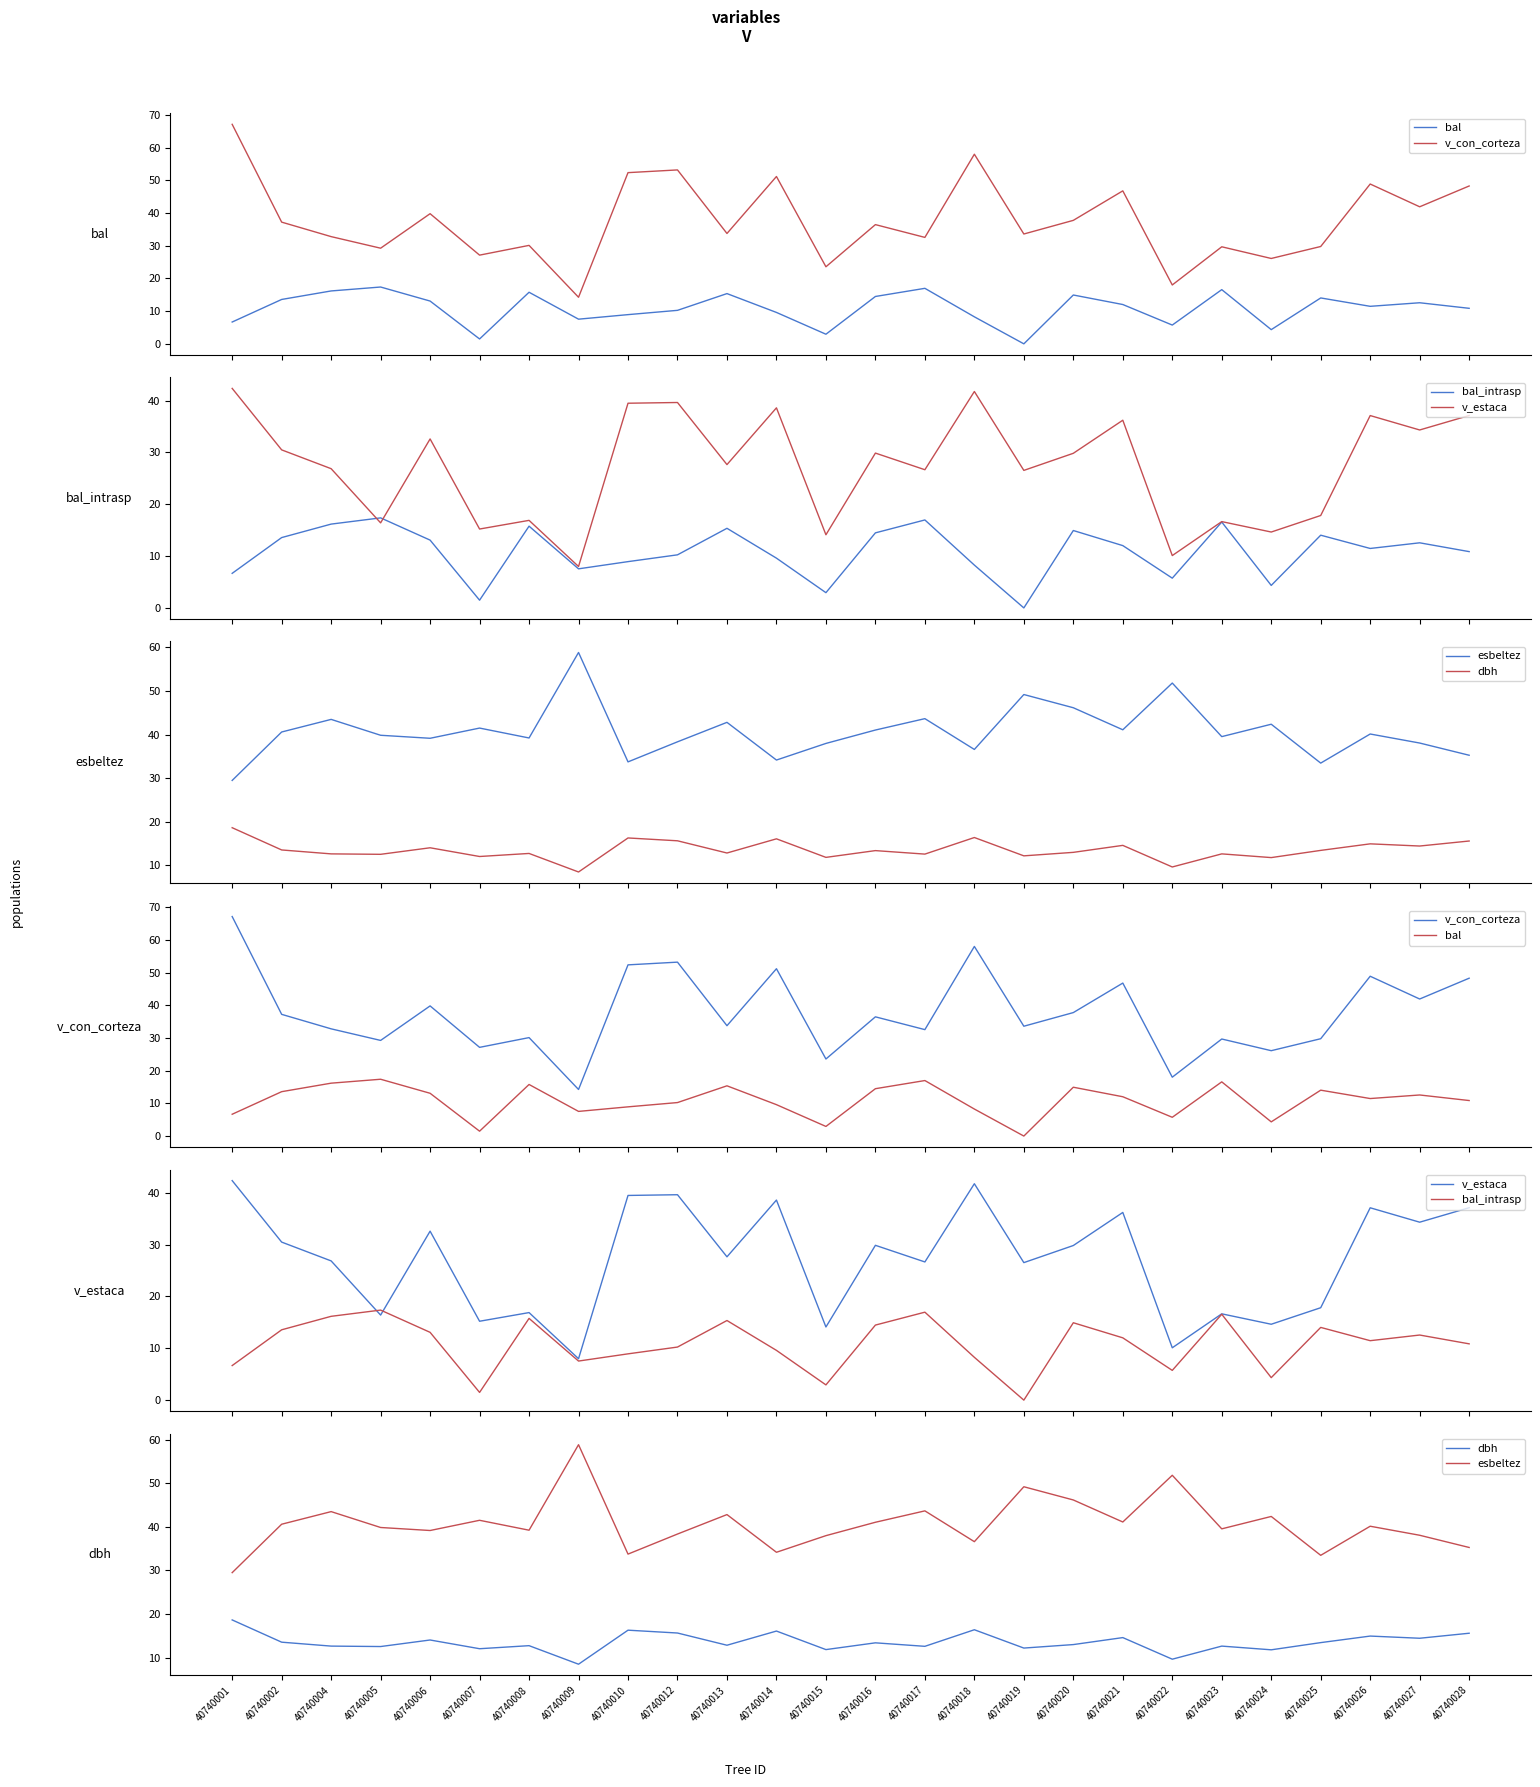

Does the chart display data point markers on the line(s)?

No